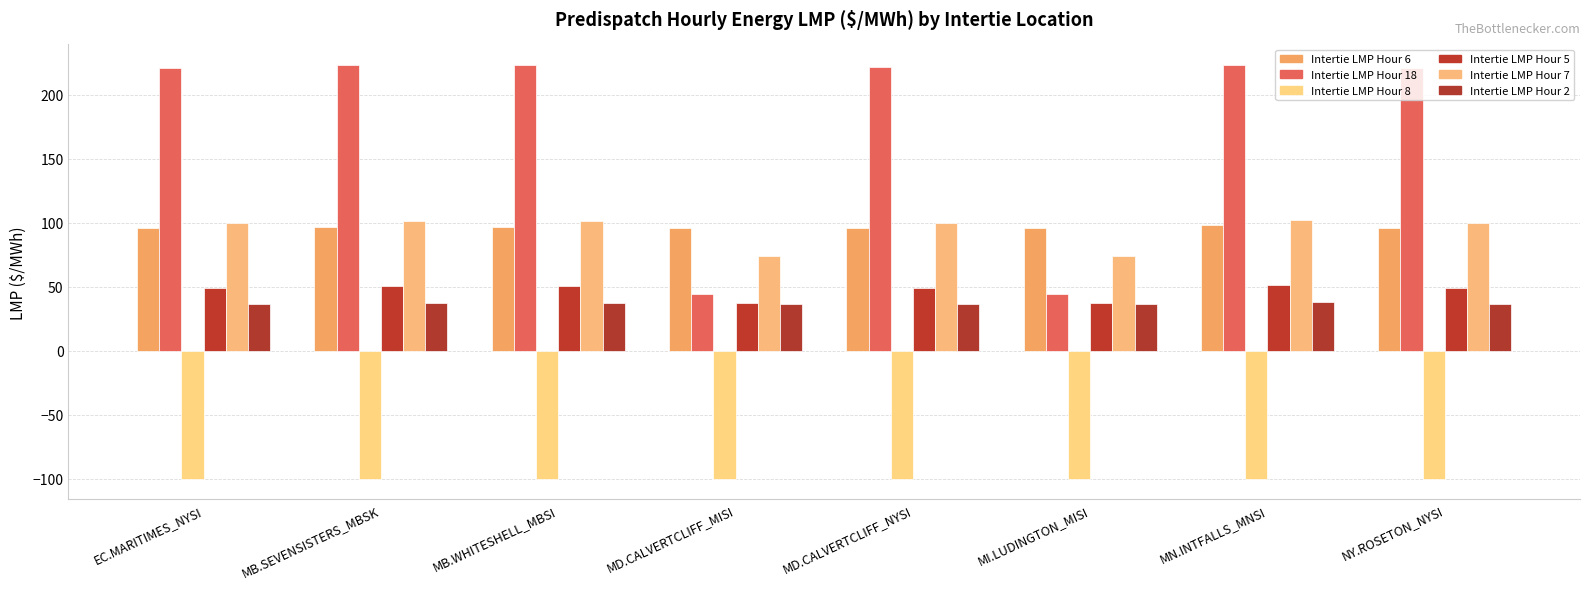

What is the greatest value displayed?

223.2